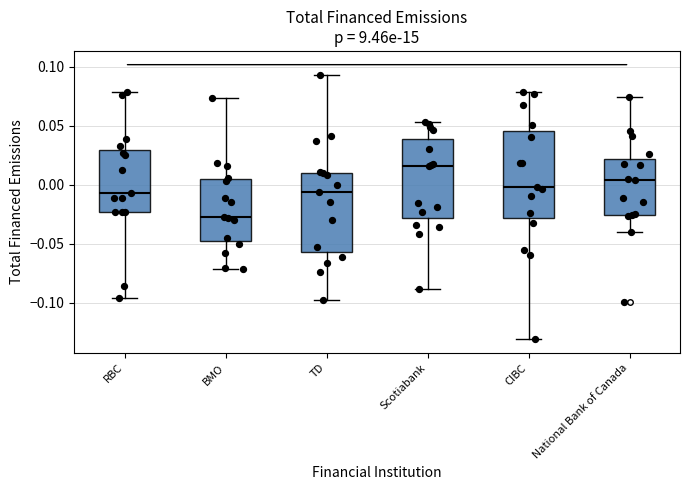

Where does the median line of the box for National Bank of Canada sit on the y-axis? The values are not printed on the chart, so give them approximately, as read against the axis.

0.005